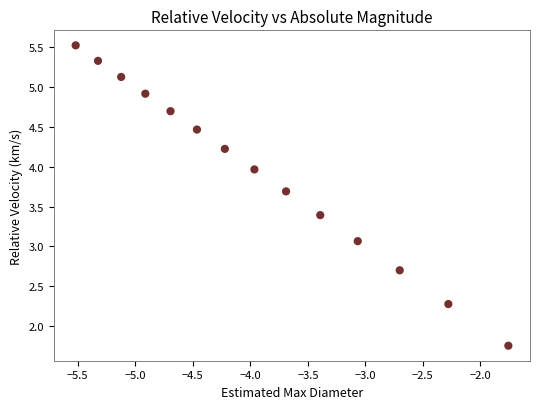

What Y value in the scatter plot is closest to 3?

3.1